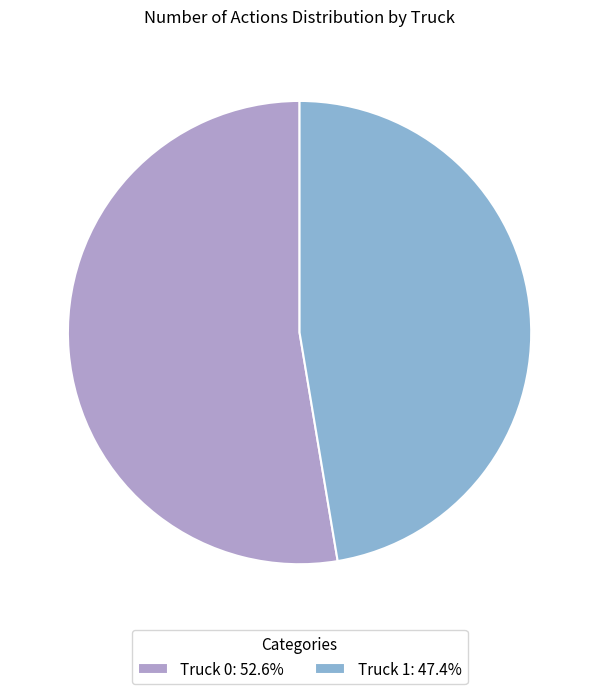

Combined, do Truck 0: 52.6% and Truck 1: 47.4% account for over 50%?

Yes